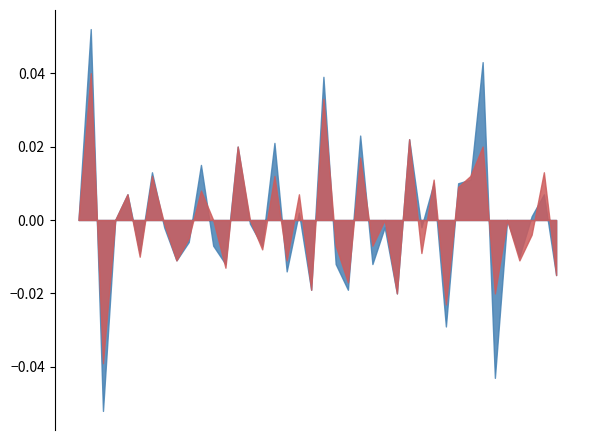

How many lines are shown in the chart?

2